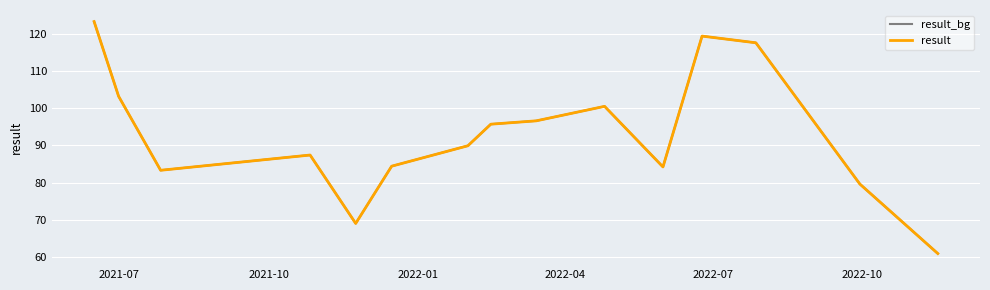

Where is the first local minimum for result_bg?

2022-01